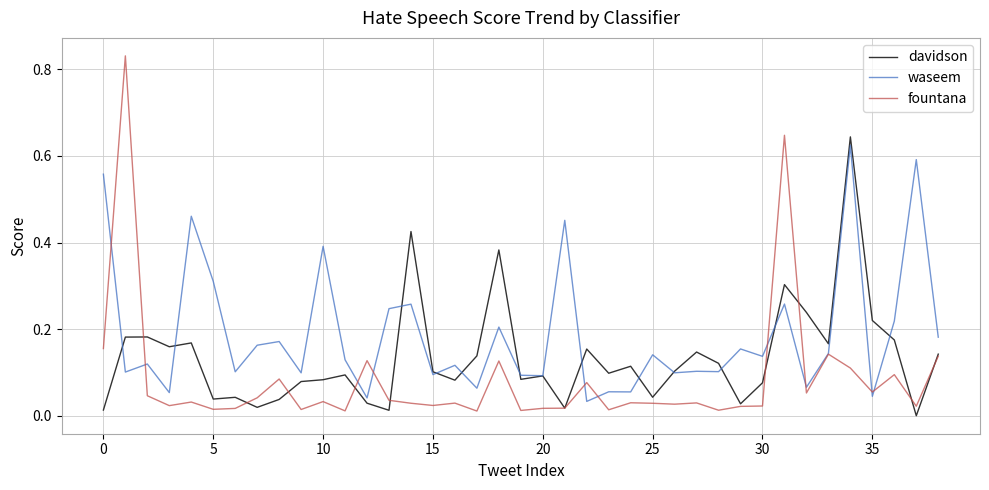

Which series has the largest total across all categories?

waseem